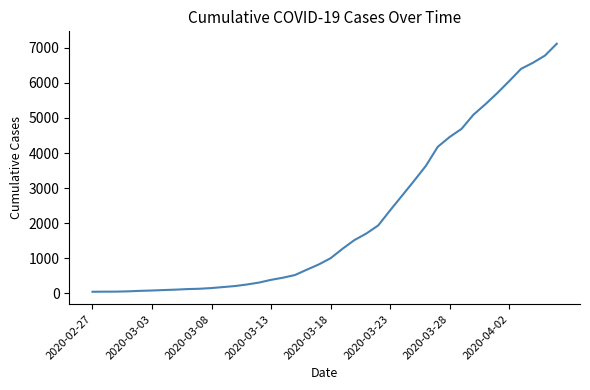

Count the number of categories in the chart.

40